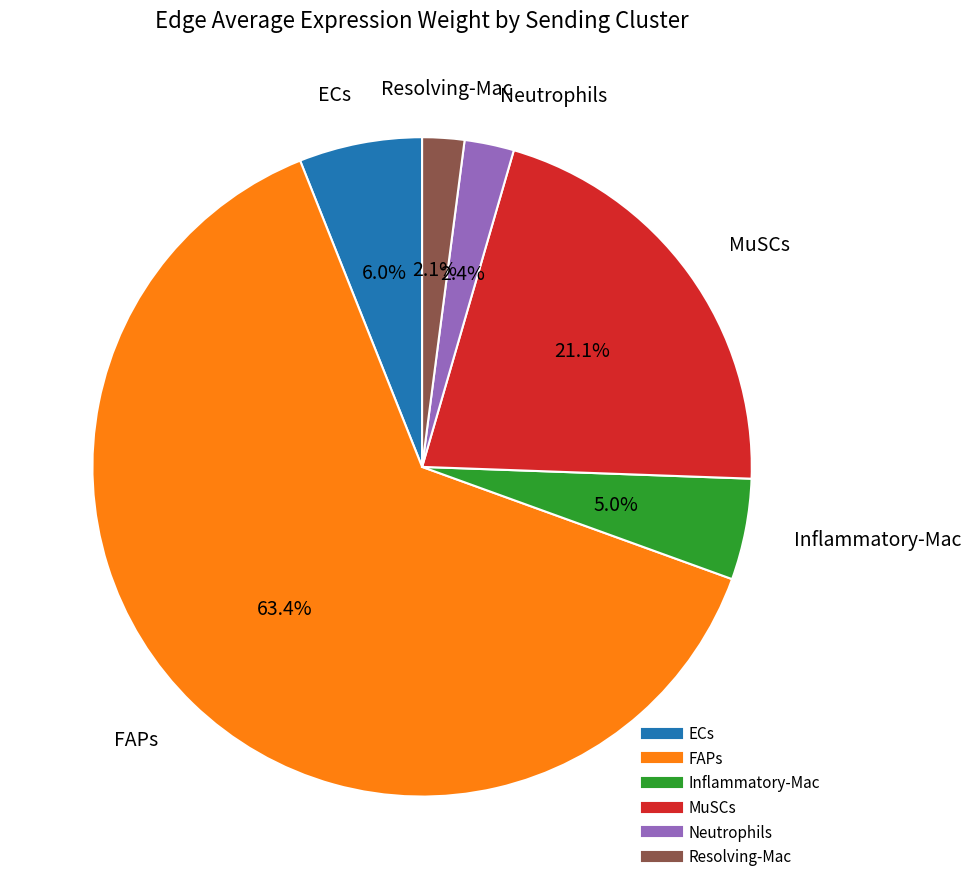

To the nearest percent, what is the average slice percentage?

17%